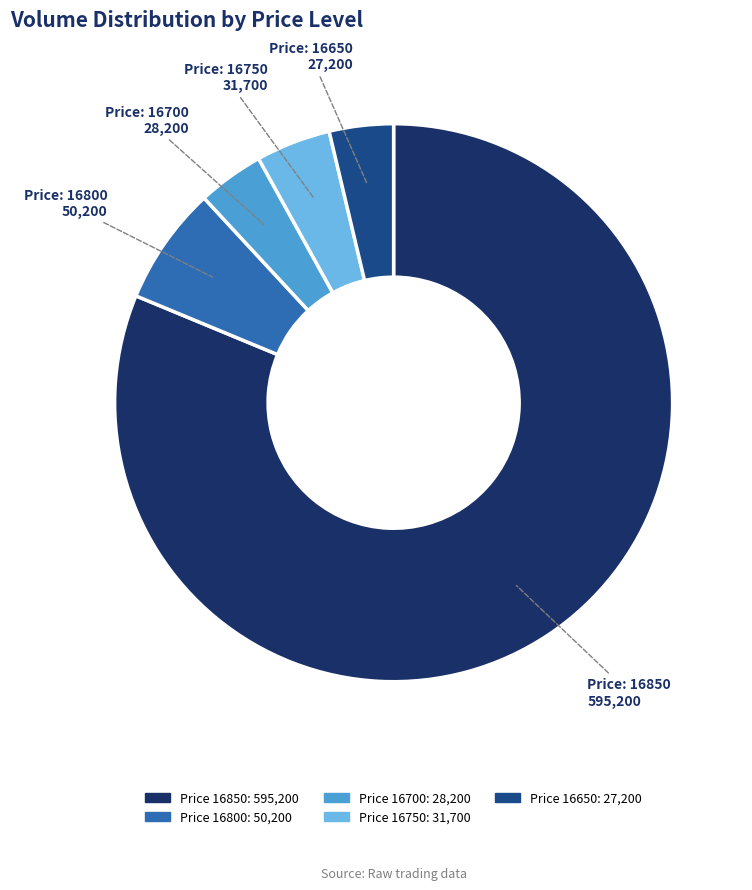

Is there any slice that represents more than half of the pie?

Yes